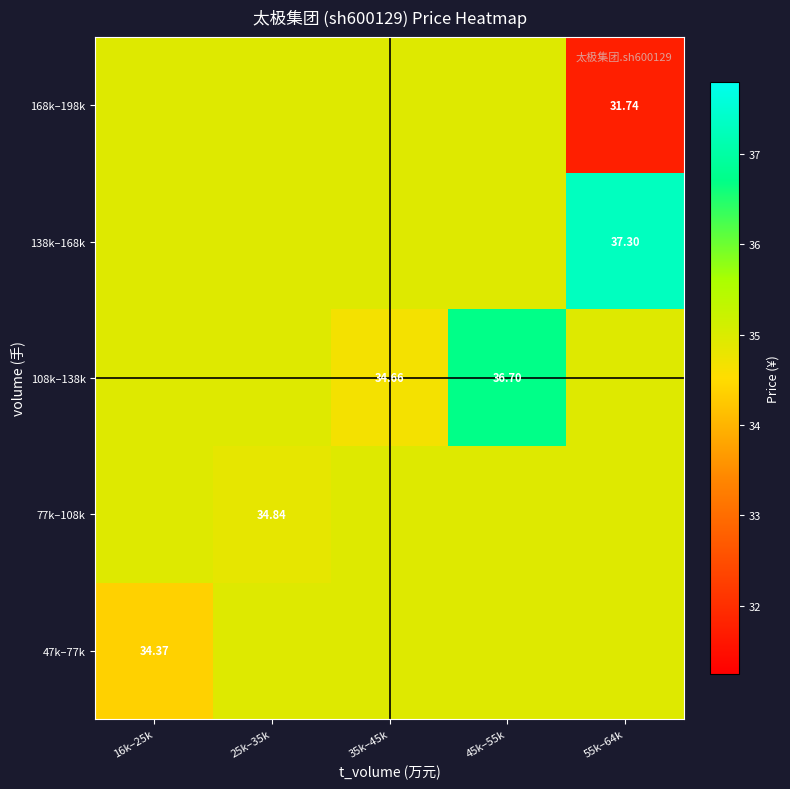

What is the greatest value displayed?

37.3